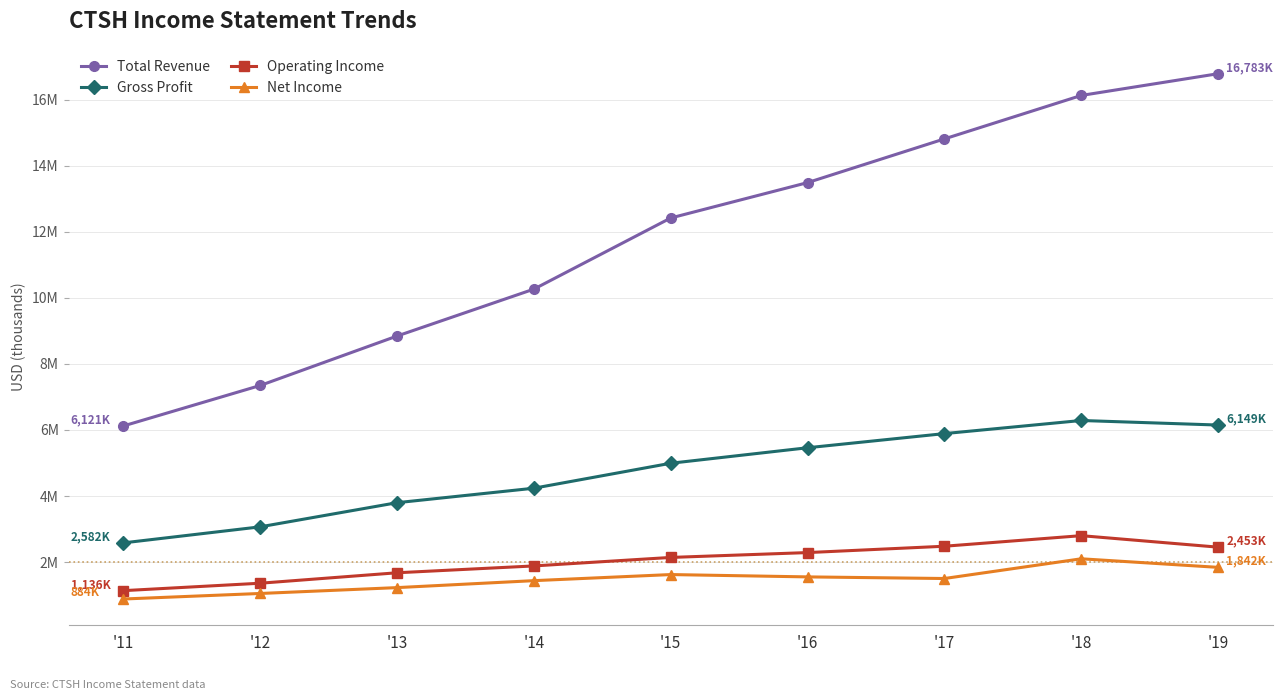

Is this an area chart (filled region under the line)?

No